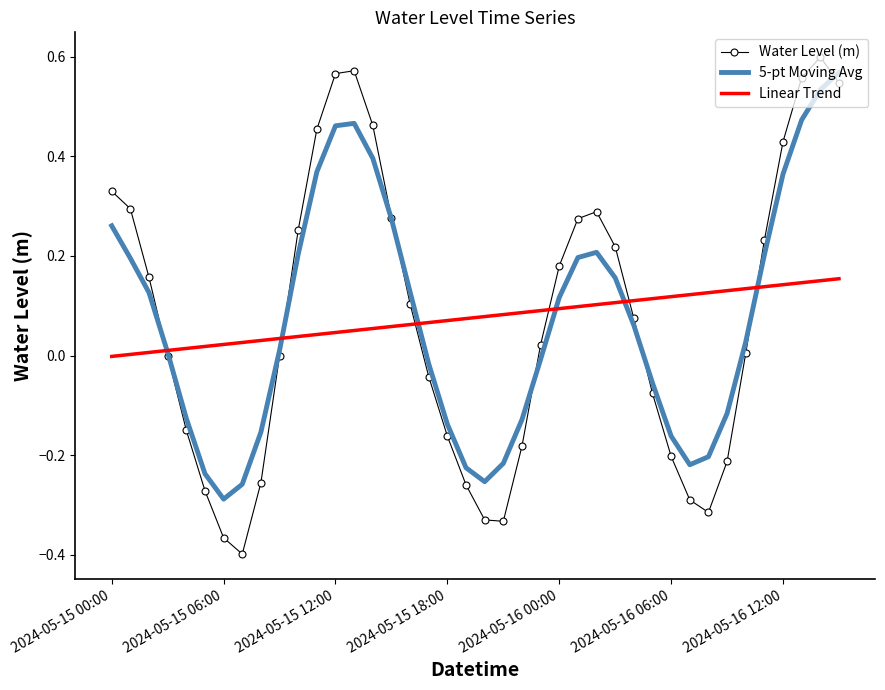

Which series has the largest range (max minus min)?

Water Level (m)